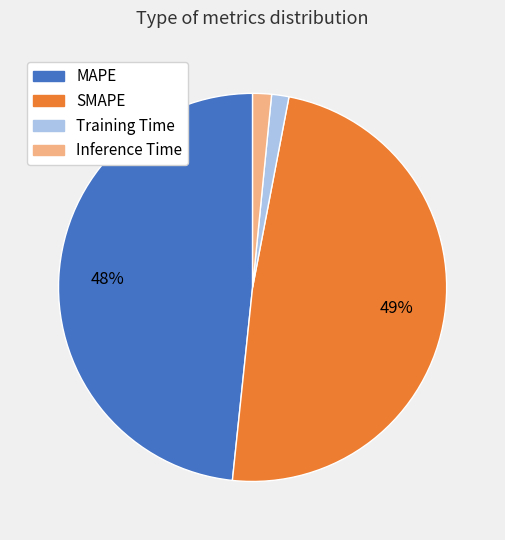

Do MAPE and SMAPE together represent more than half of the pie?

Yes